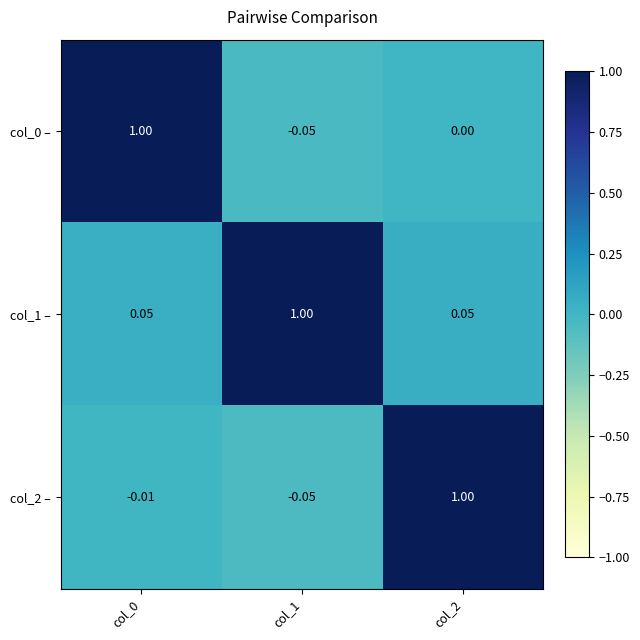

Is the value of col_1 – at col_1 greater than the value of col_0 – at col_1?

Yes